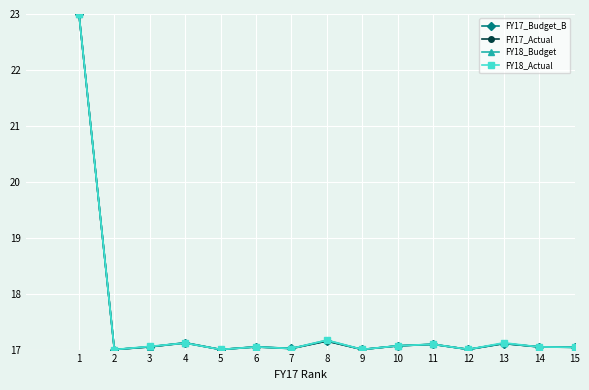

The FY18_Budget series shows 17.0 at 14. True or false?

True